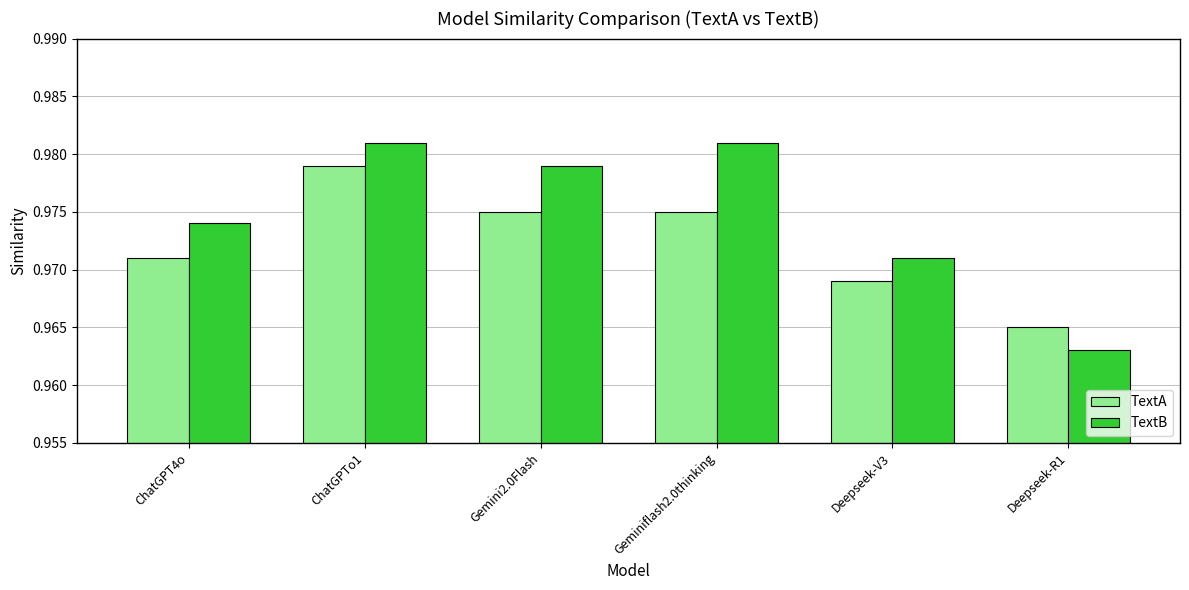

Which category has the lowest value across all series?

Deepseek-R1